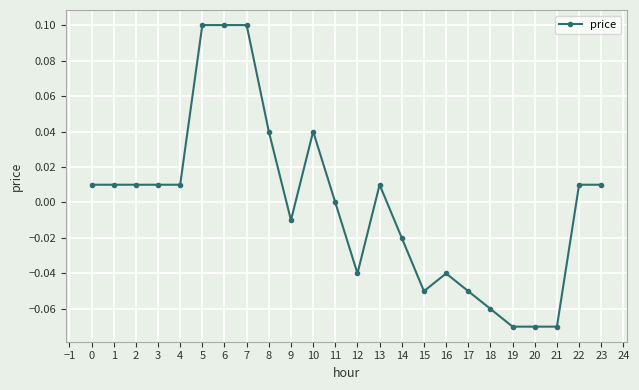

True or false: there are more than 1 points higher than both neighbors.

True